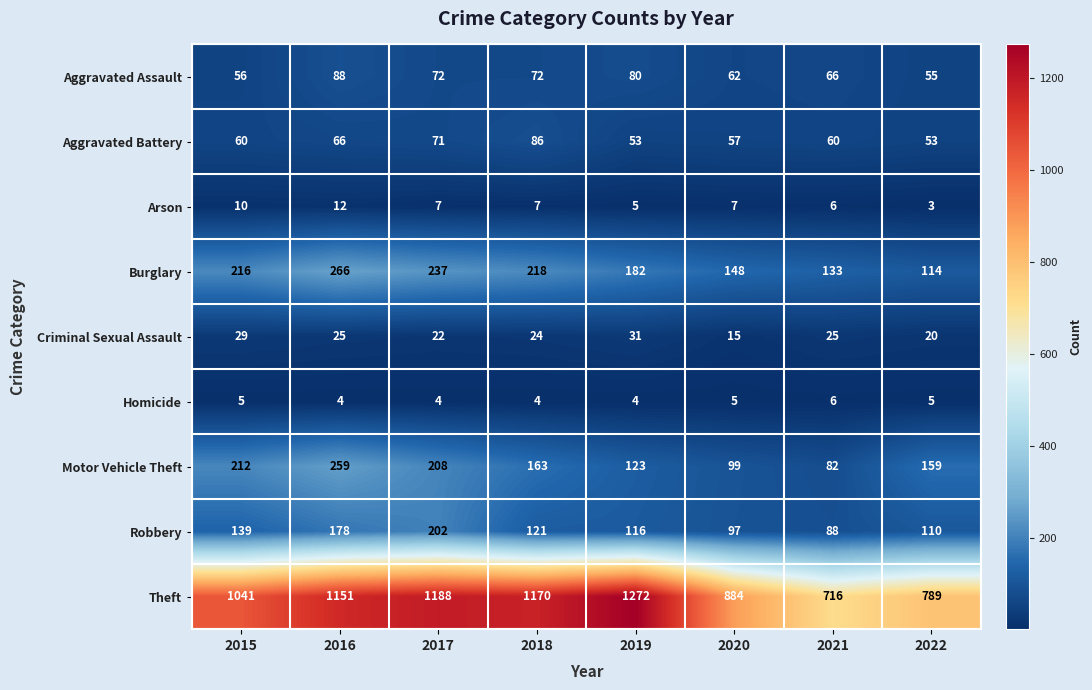

Is it true that Robbery equals 305 at 2016?

False